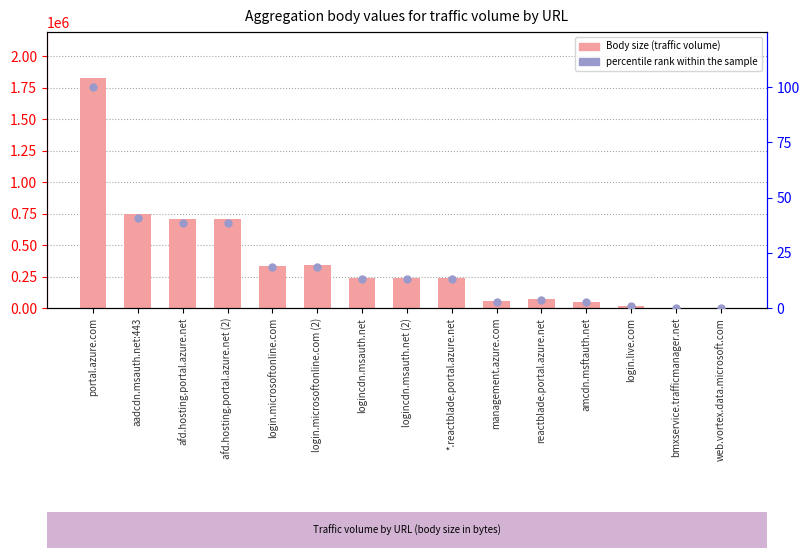

Which series reaches the maximum Y coordinate?

Body size